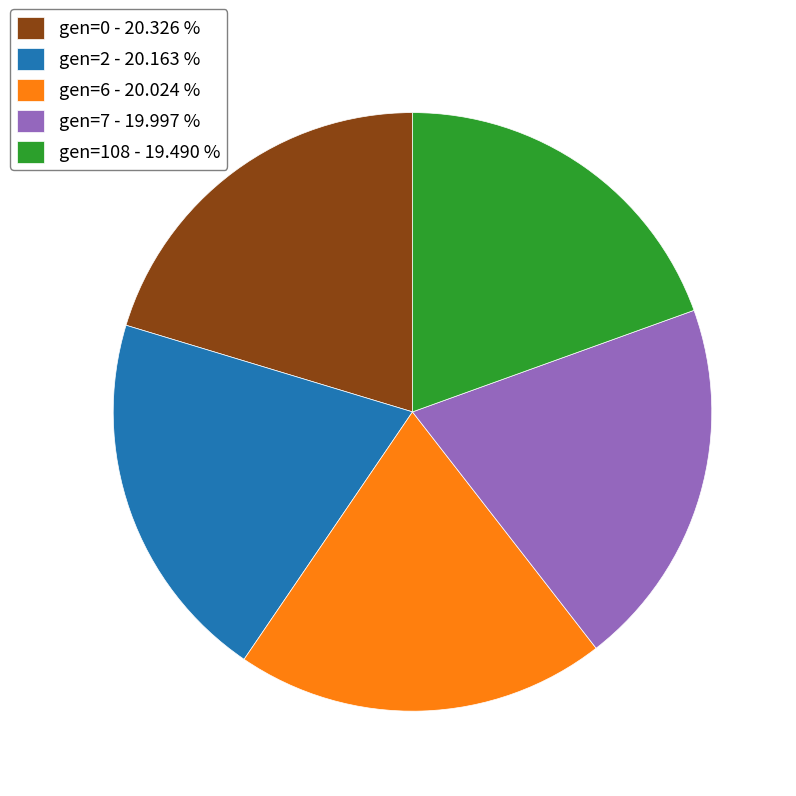

True or false: gen=7 accounts for 14% of the total.

False